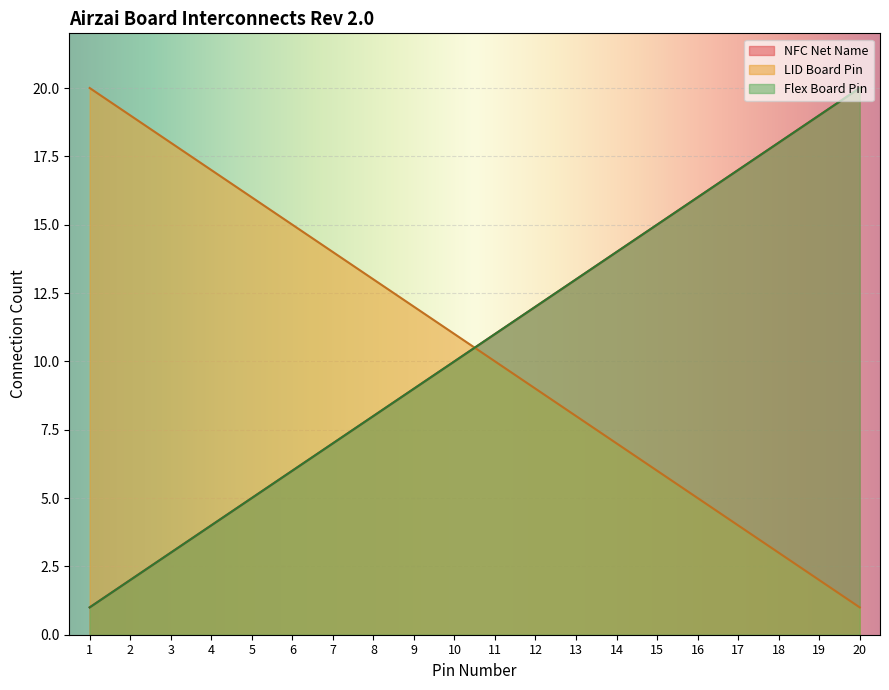

How many lines are shown in the chart?

3